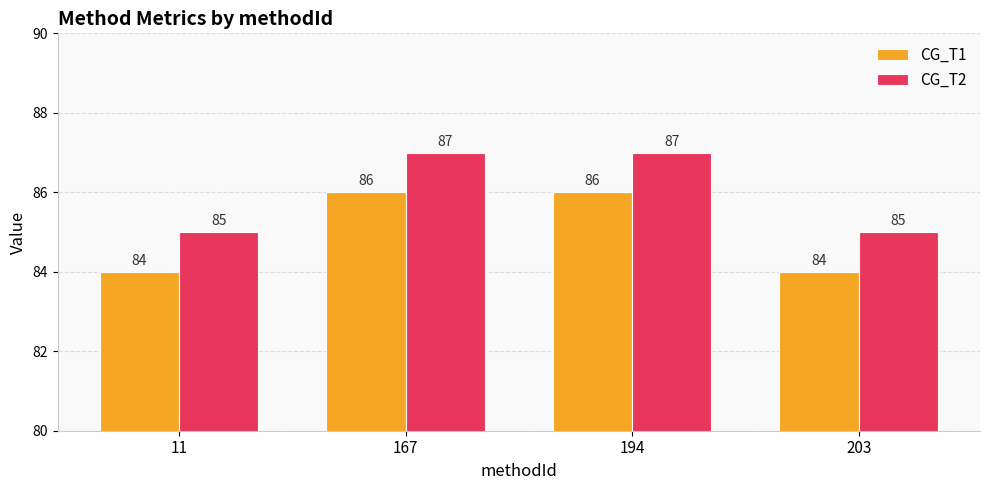

Reading right to left, what are all the values shown in this chart?

CG_T1: 203=84	194=86	167=86	11=84
CG_T2: 203=85	194=87	167=87	11=85